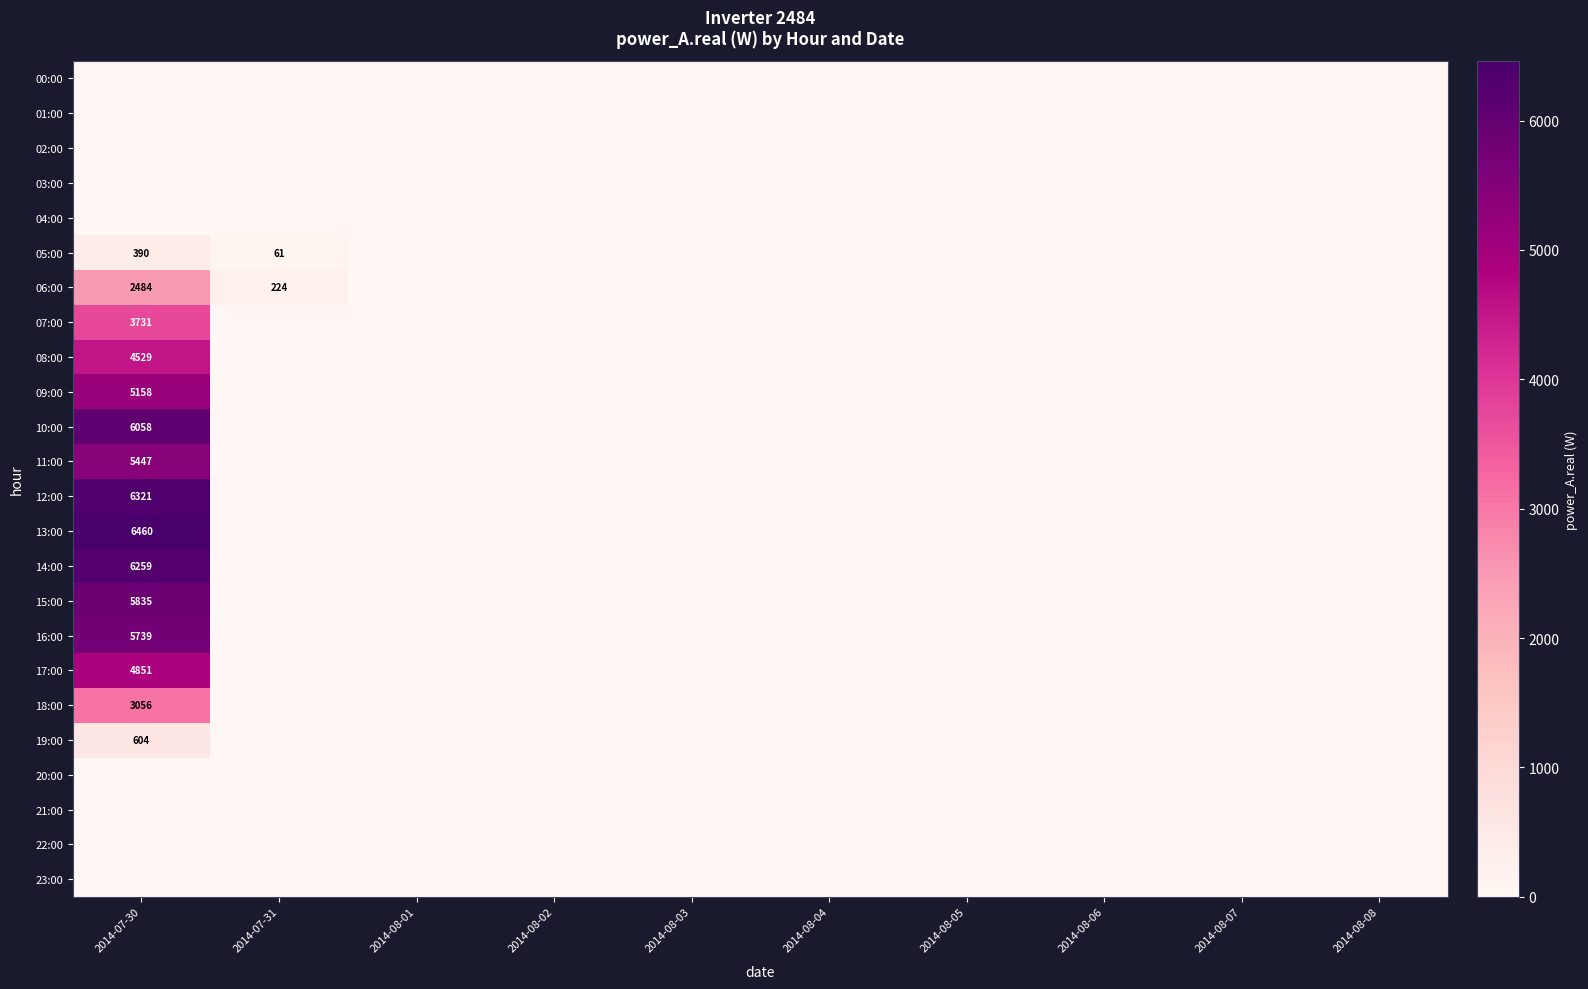

Which has a higher value, 2014-08-07 or 2014-08-04?

2014-08-07